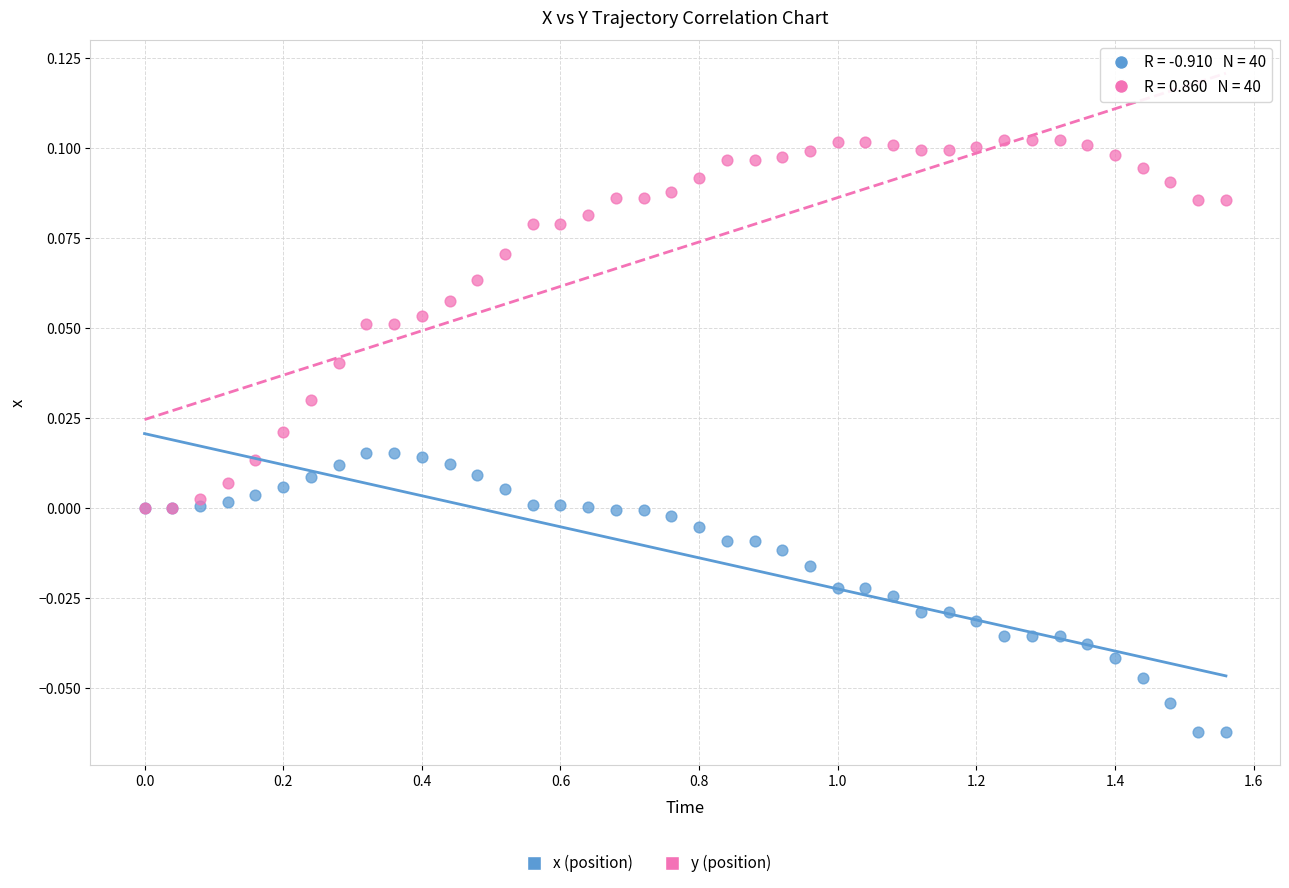

Which series reaches the minimum Y coordinate?

x (position)